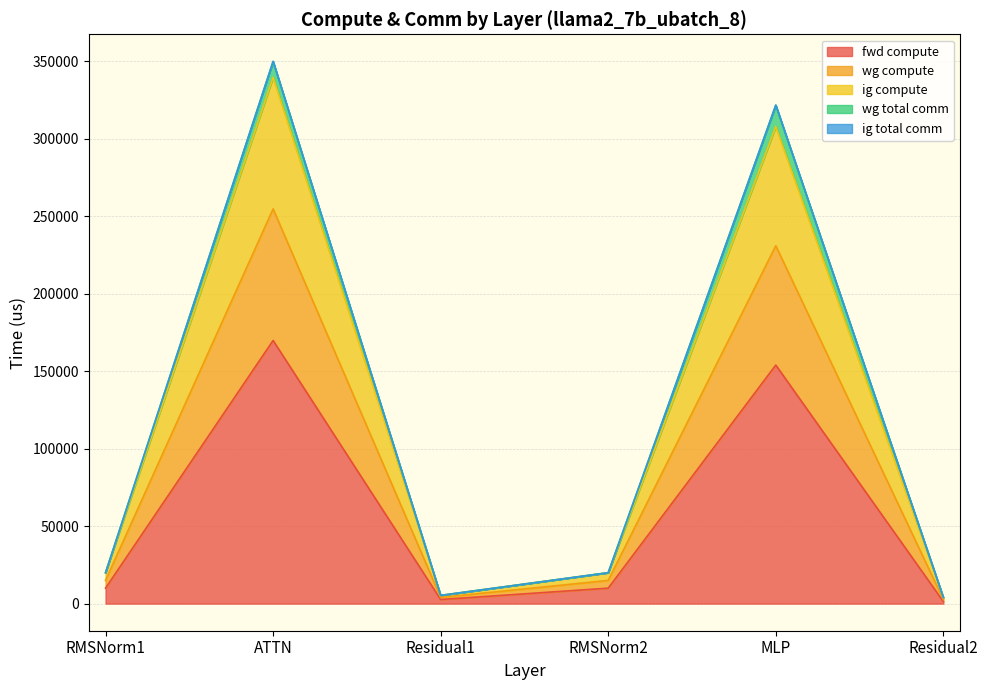

At which label does wg compute reach its minimum?

Residual2